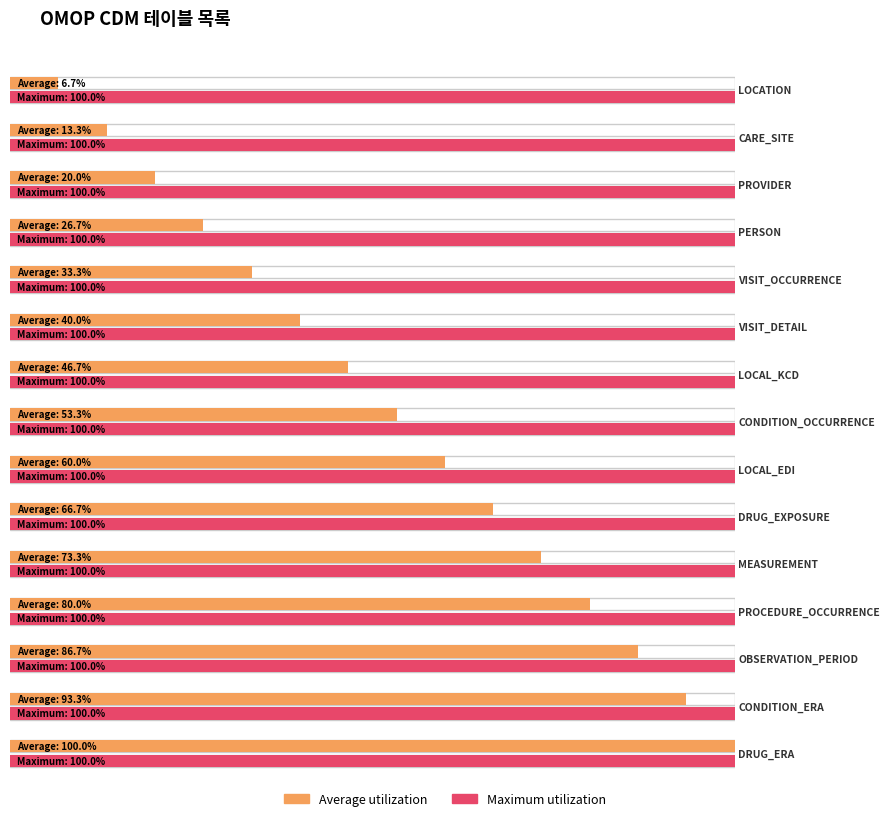

What is the ratio of the value at DRUG_ERA to the value at LOCAL_EDI?

1.7